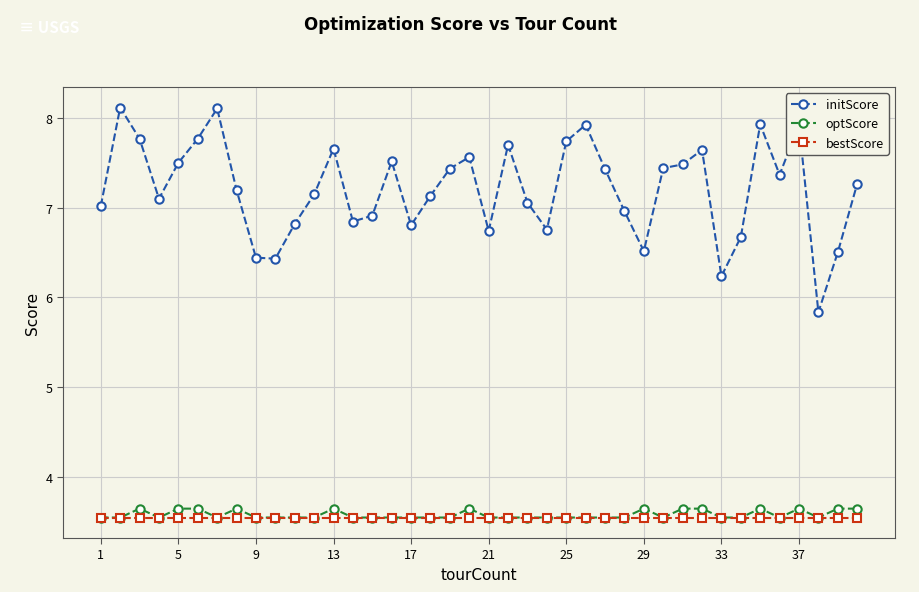

What is the average value of the optScore series?

3.6